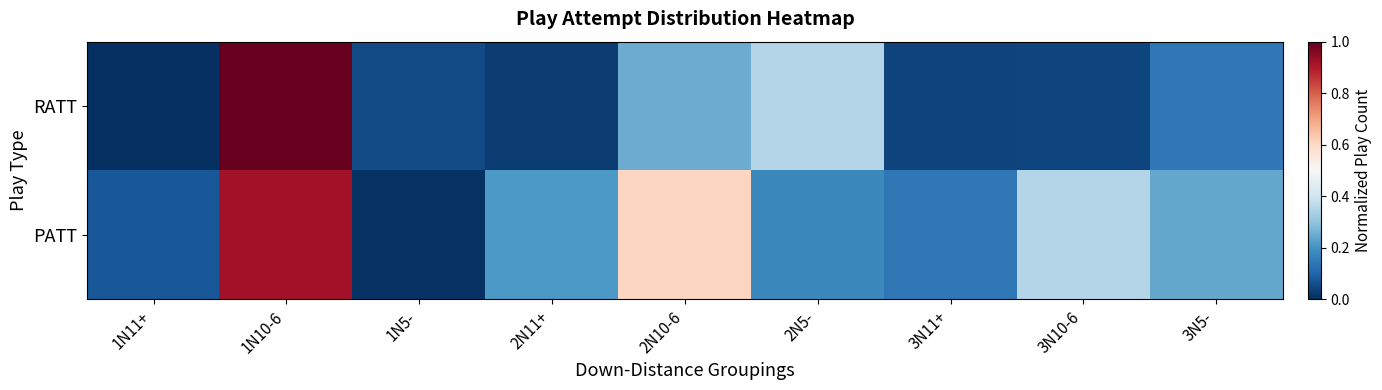

Between 1N10-6 and 3N10-6, which series saw the biggest shift?

RATT